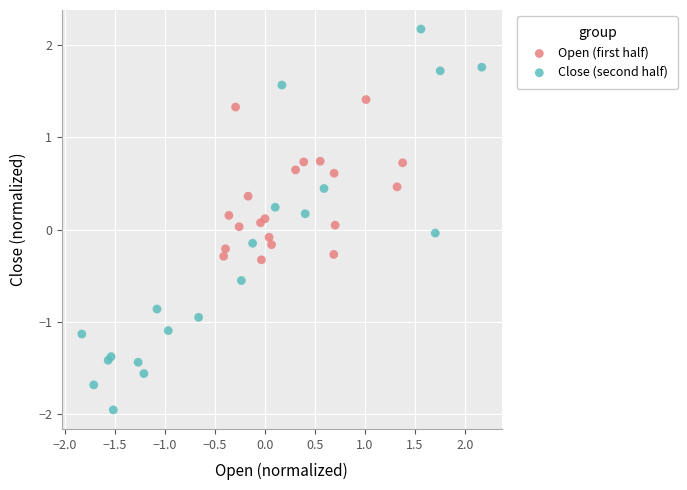

Which series reaches the maximum Y coordinate?

Close (second half)